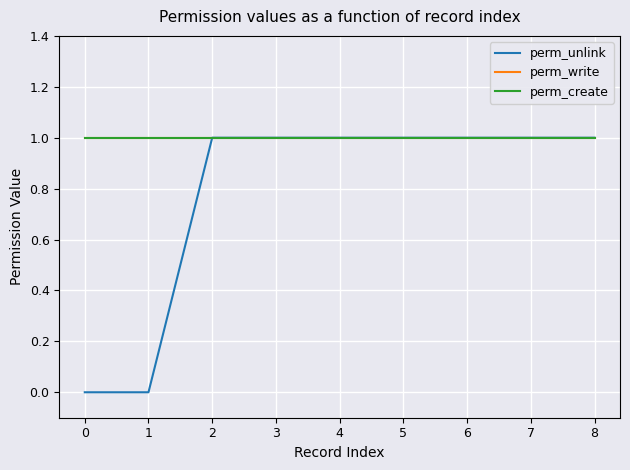

At how many categories does at least one series exceed 0?

9